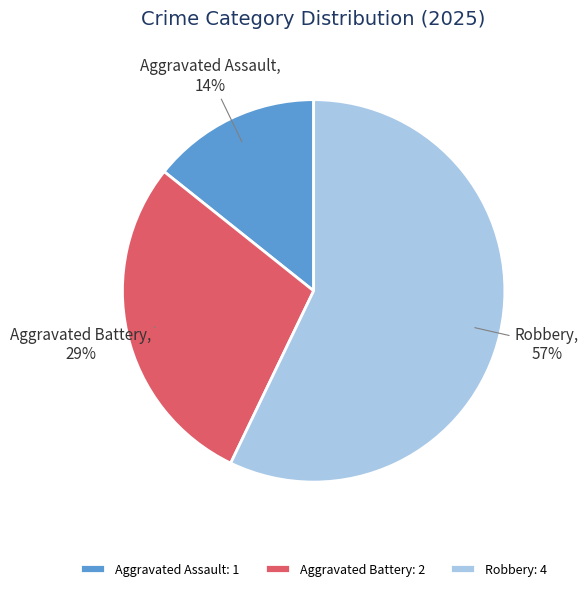

Between Robbery and Aggravated Battery, which is larger?

Robbery